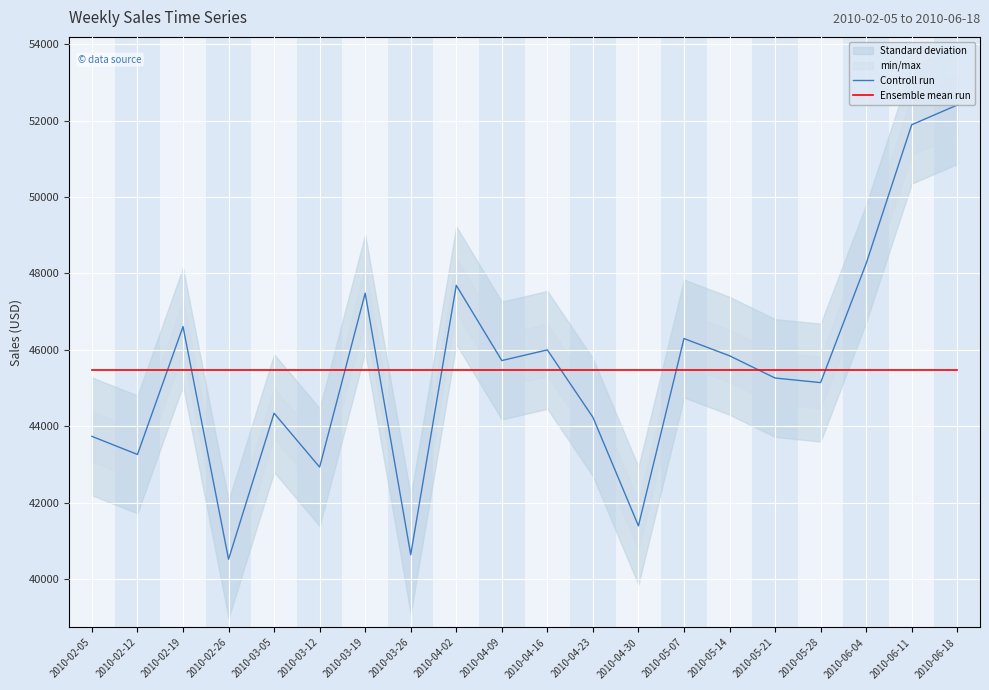

Reading right to left, list all the values displayed in this chart.

Controll run: 52408.6	51892.1	48257.7	45140.3	45260.7	45842.8	46294.2	41390.2	44233.8	45997.1	45718.0	47687.7	40634.4	47482.8	42928.2	44339.8	40514.7	46607.3	43259.1	43733.0
Ensemble mean run: 45481.1	45481.1	45481.1	45481.1	45481.1	45481.1	45481.1	45481.1	45481.1	45481.1	45481.1	45481.1	45481.1	45481.1	45481.1	45481.1	45481.1	45481.1	45481.1	45481.1